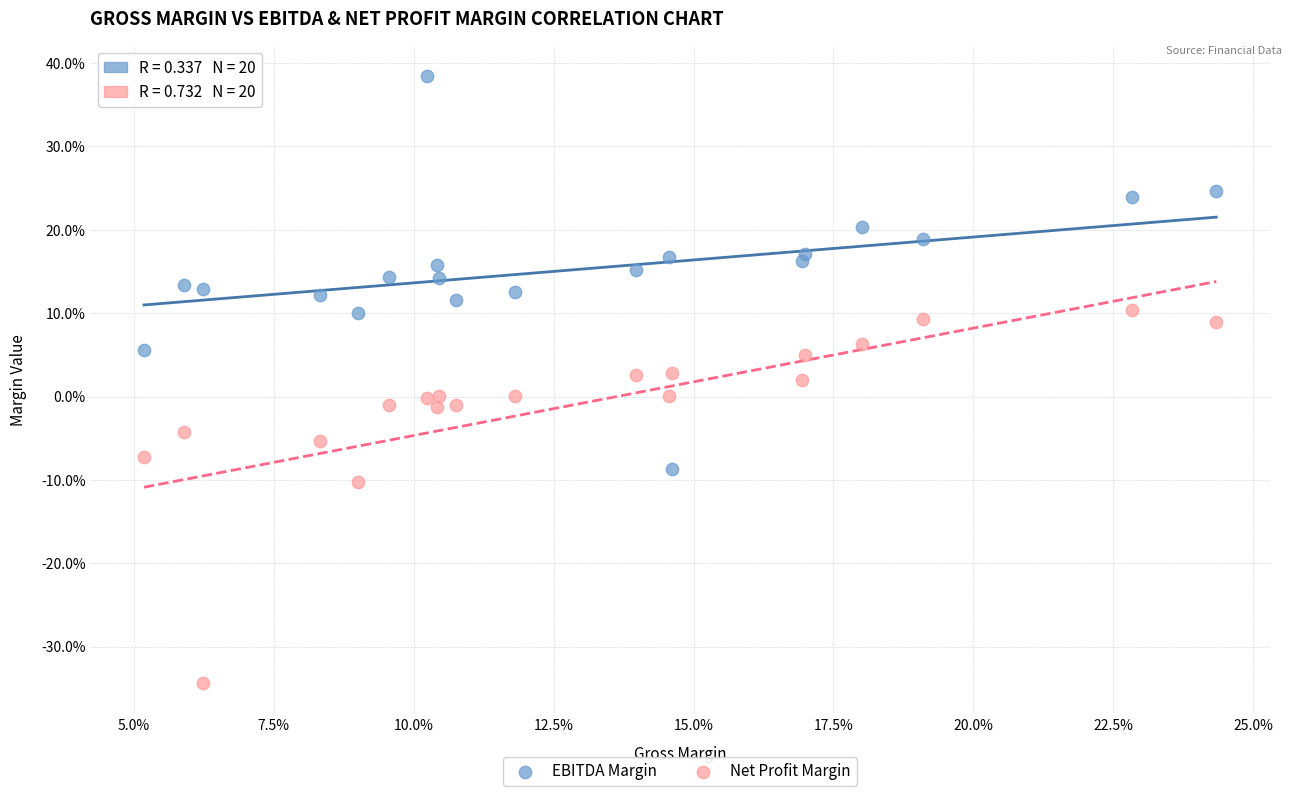

Which series contains the highest Y value?

EBITDA Margin